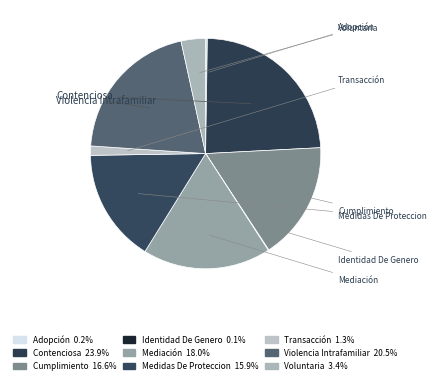

Rank the categories by value from highest to lowest.

Contenciosa, Violencia Intrafamiliar, Mediación, Cumplimiento, Medidas De Proteccion, Voluntaria, Transacción, Adopción, Identidad De Genero